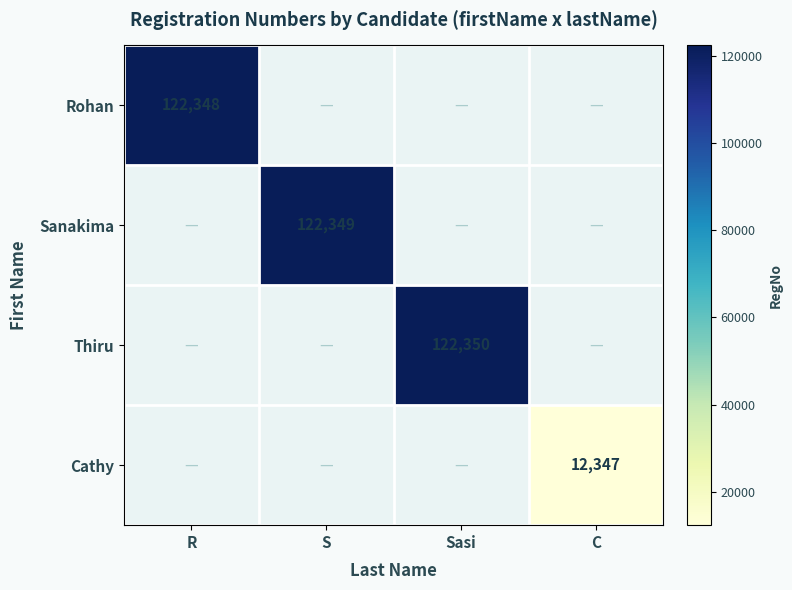

At which category does the chart reach its minimum across all series?

C